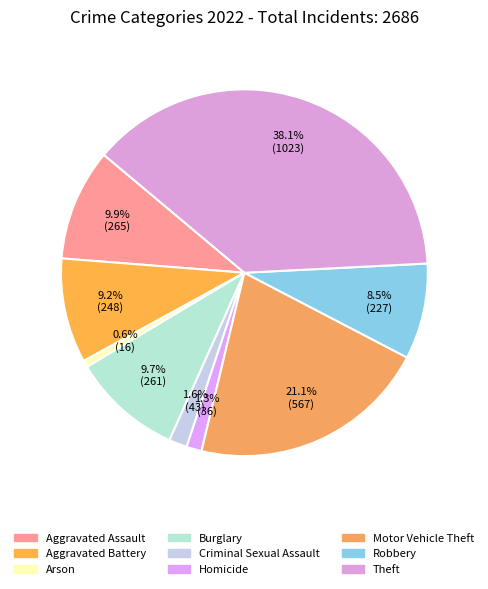

Which category has the biggest portion of the pie?

Theft